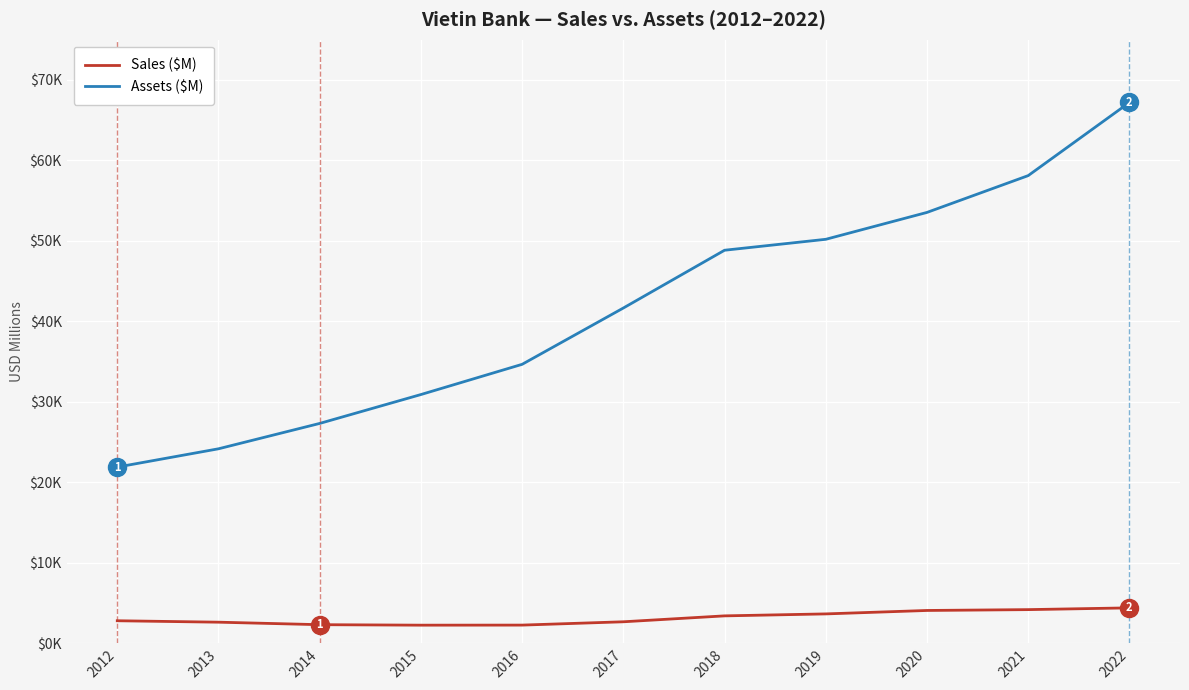

Is this an area chart (filled region under the line)?

No